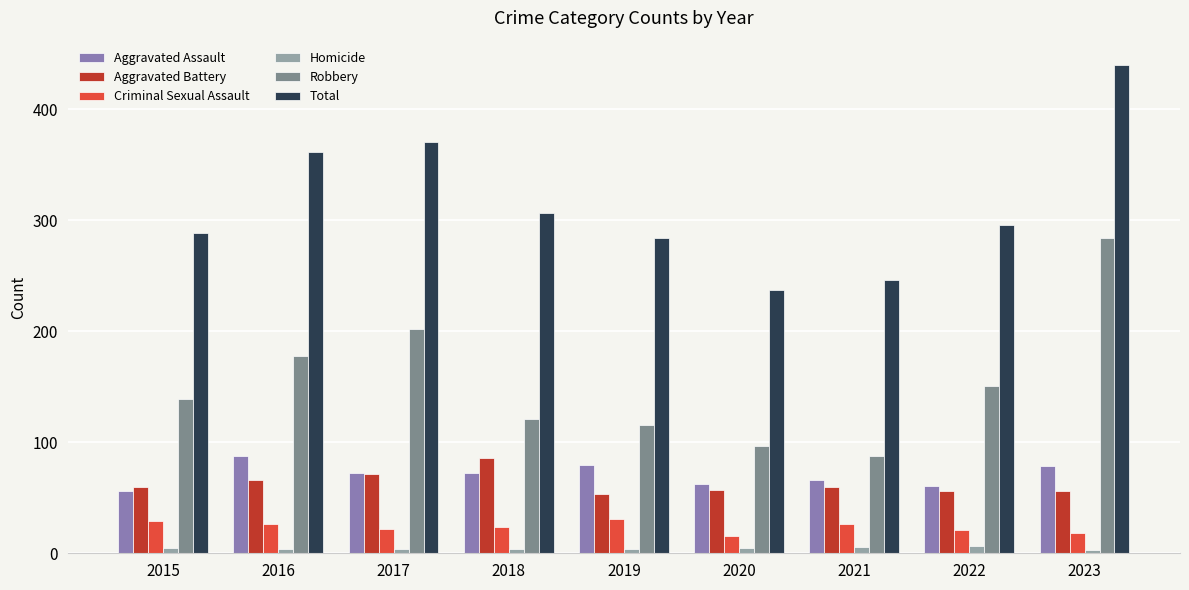

What is the sum of all Homicide values?

42